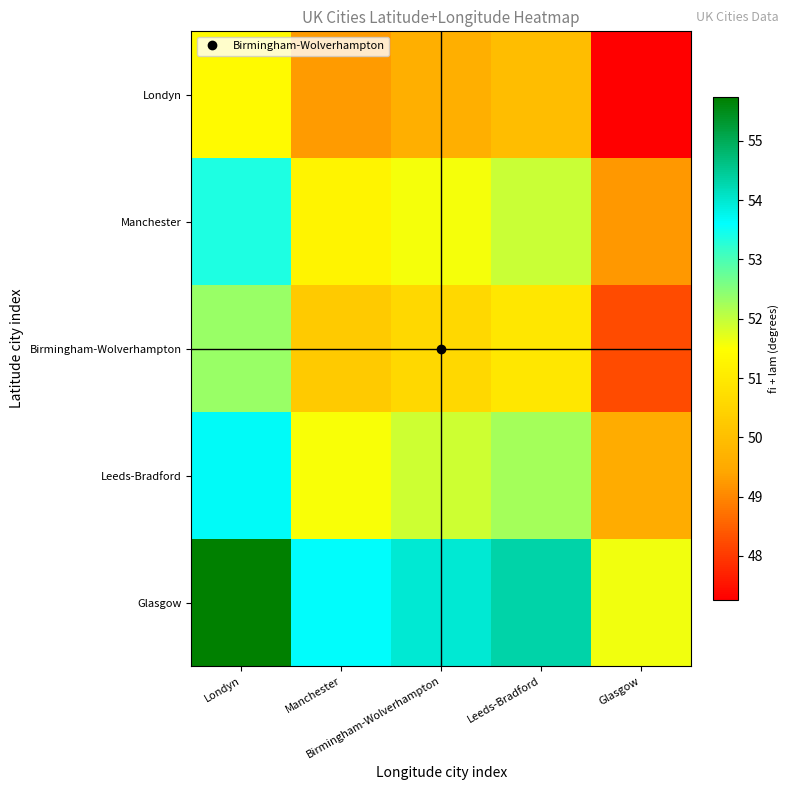

Which has a higher value, Glasgow or Leeds-Bradford?

Leeds-Bradford